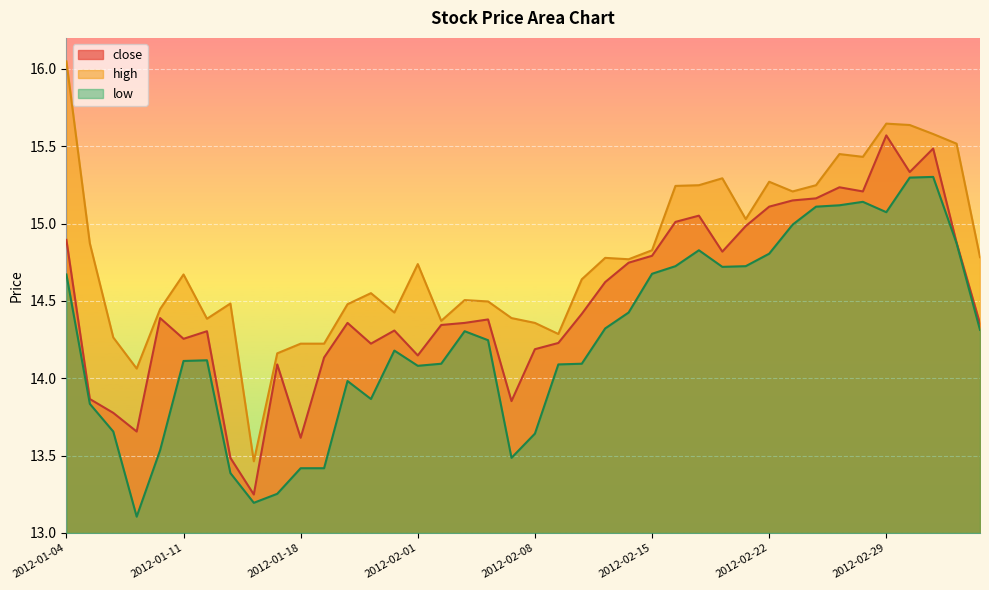

How many interior local valleys does the close series have?

10